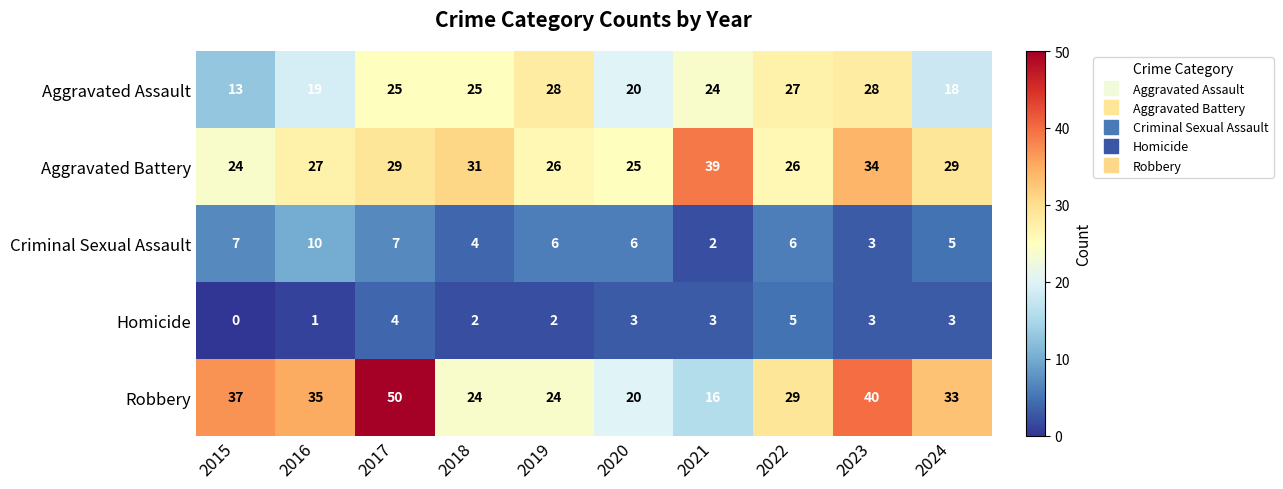

Which label corresponds to the smallest value in the chart?

2015